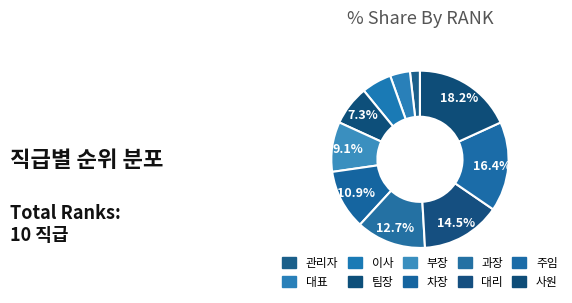

Which slice is the smallest?

관리자